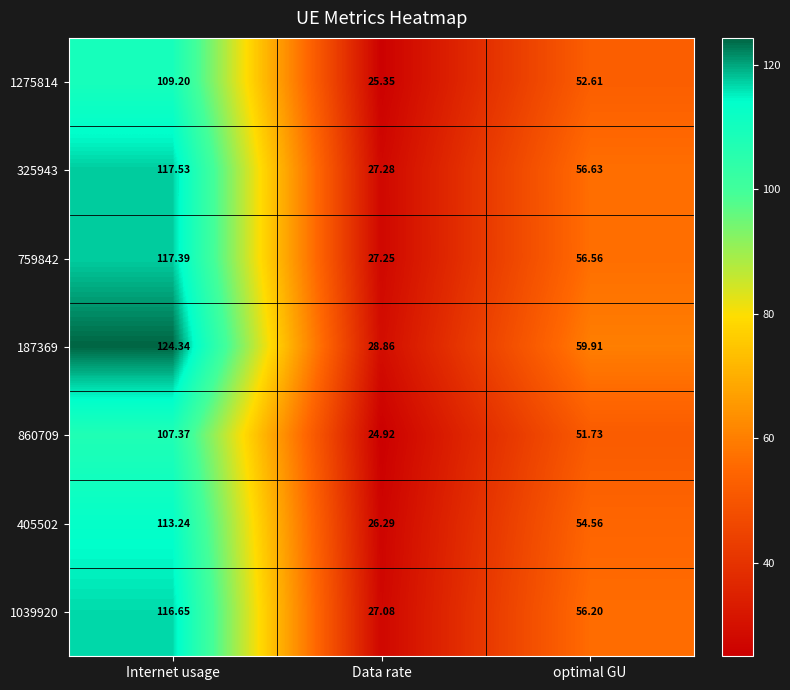

What is the spread (max minus min) of values at optimal GU?

8.2